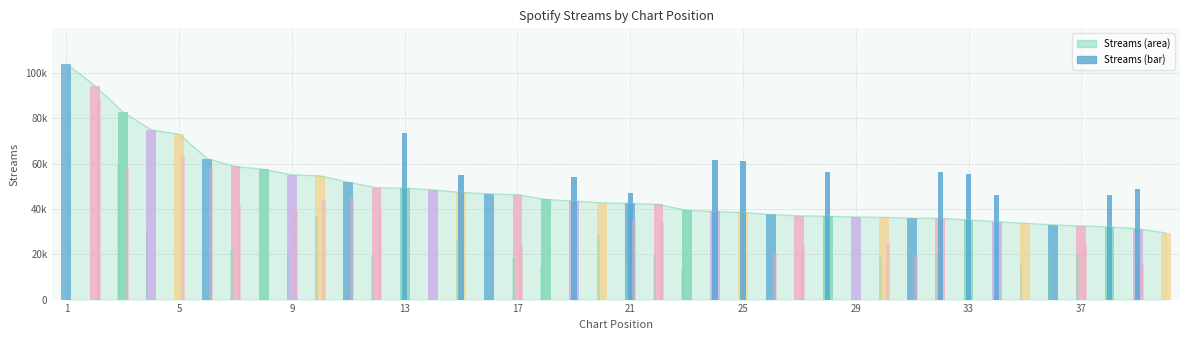

Which label corresponds to the largest value in the chart?

1